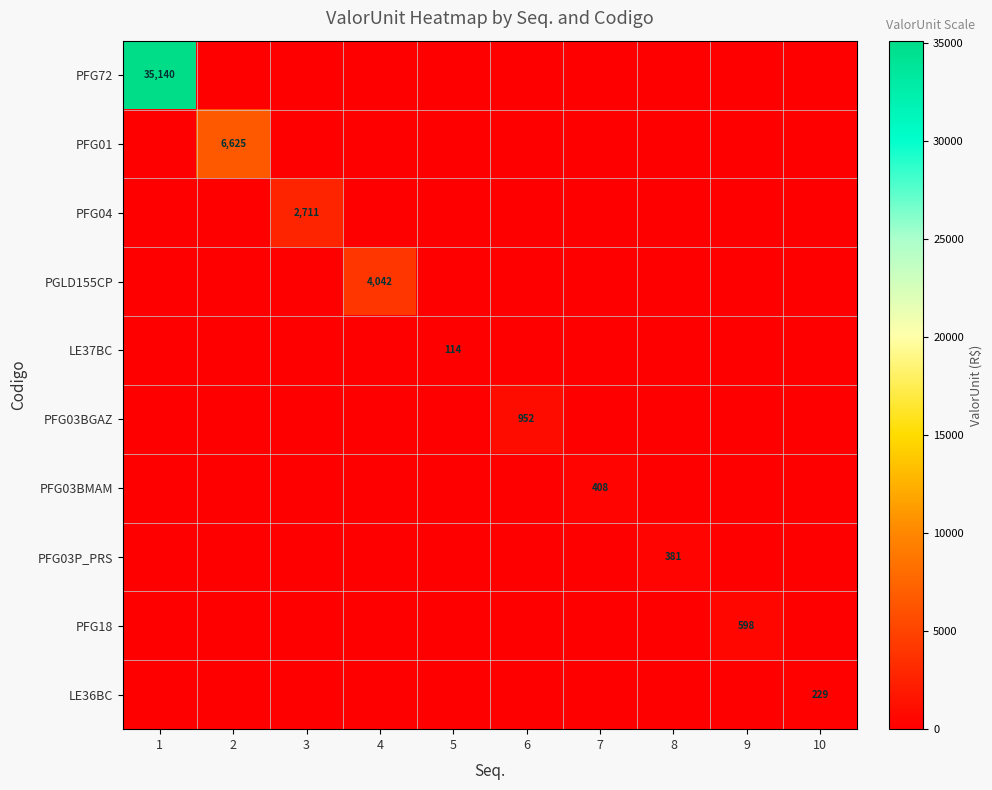

What is the difference between the maximum and minimum values in the LE36BC series?

228.8